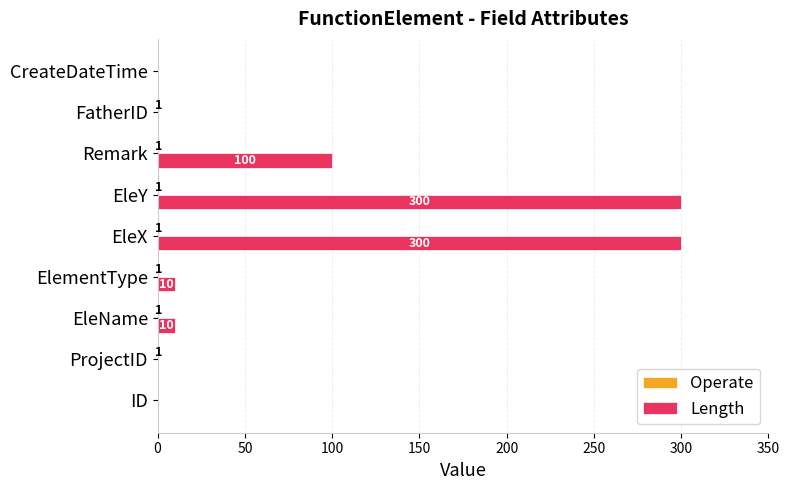

Which series has the largest total across all categories?

Length